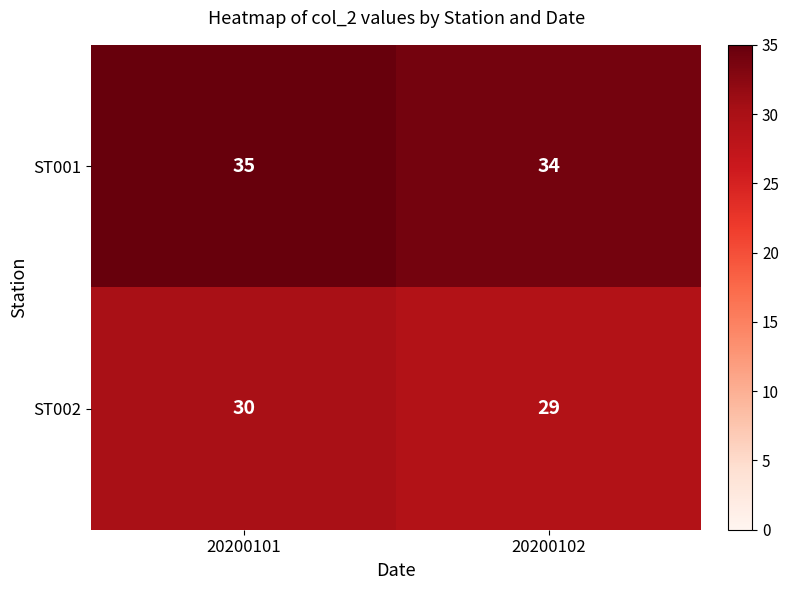

What is the sum of all ST001 values?

69